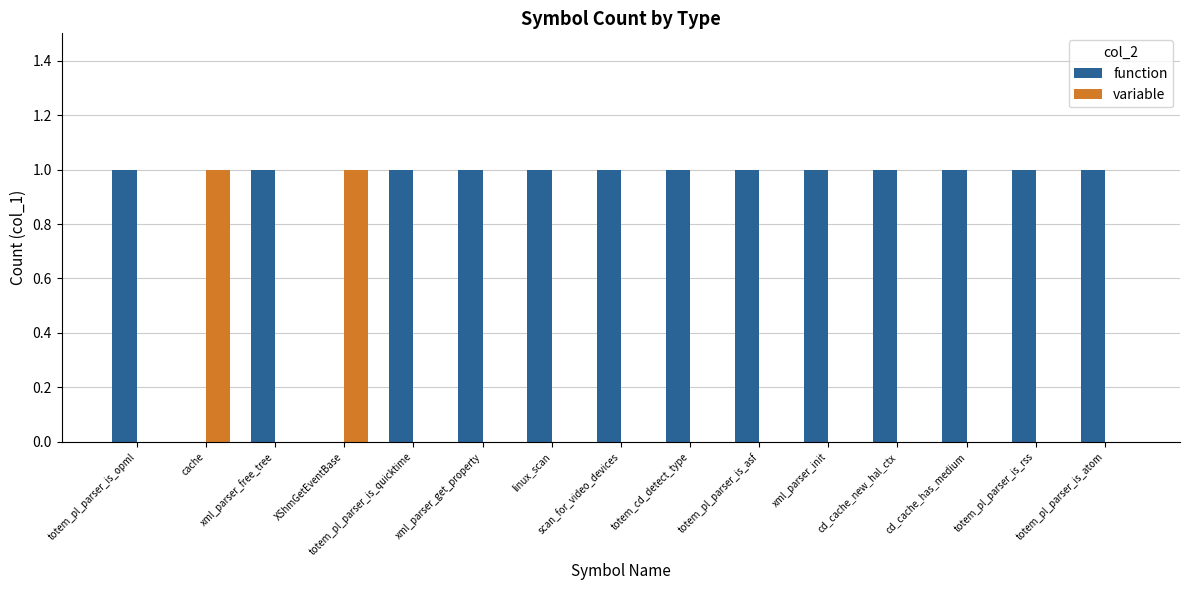

What are all the series names shown in the legend?

function, variable